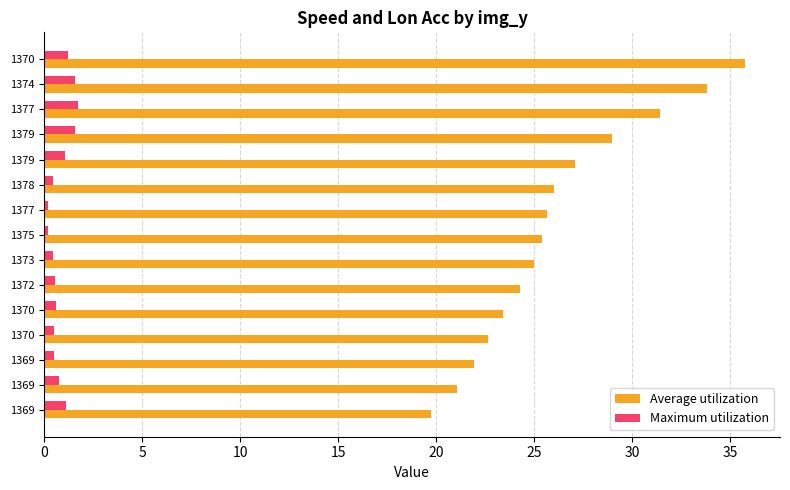

How many distinct data groups are displayed?

2